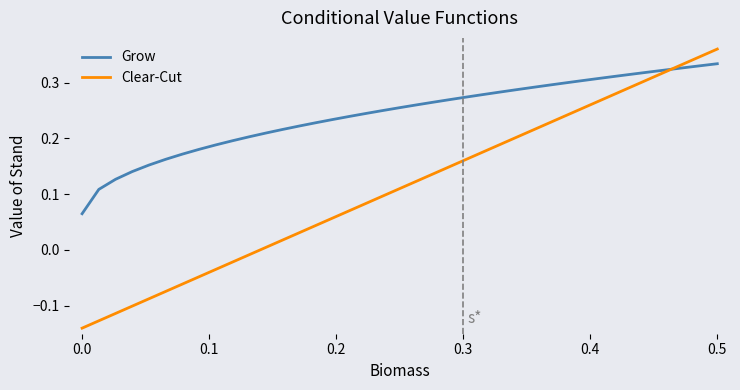

At how many categories does at least one series exceed 0?

39